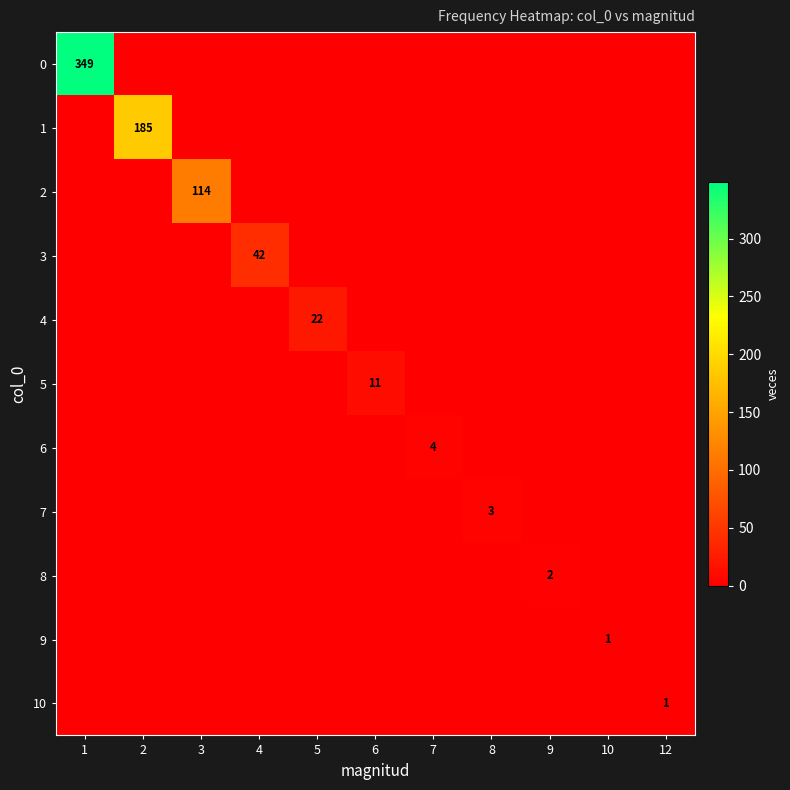

What is the difference between the maximum and minimum values in the 6 series?

4